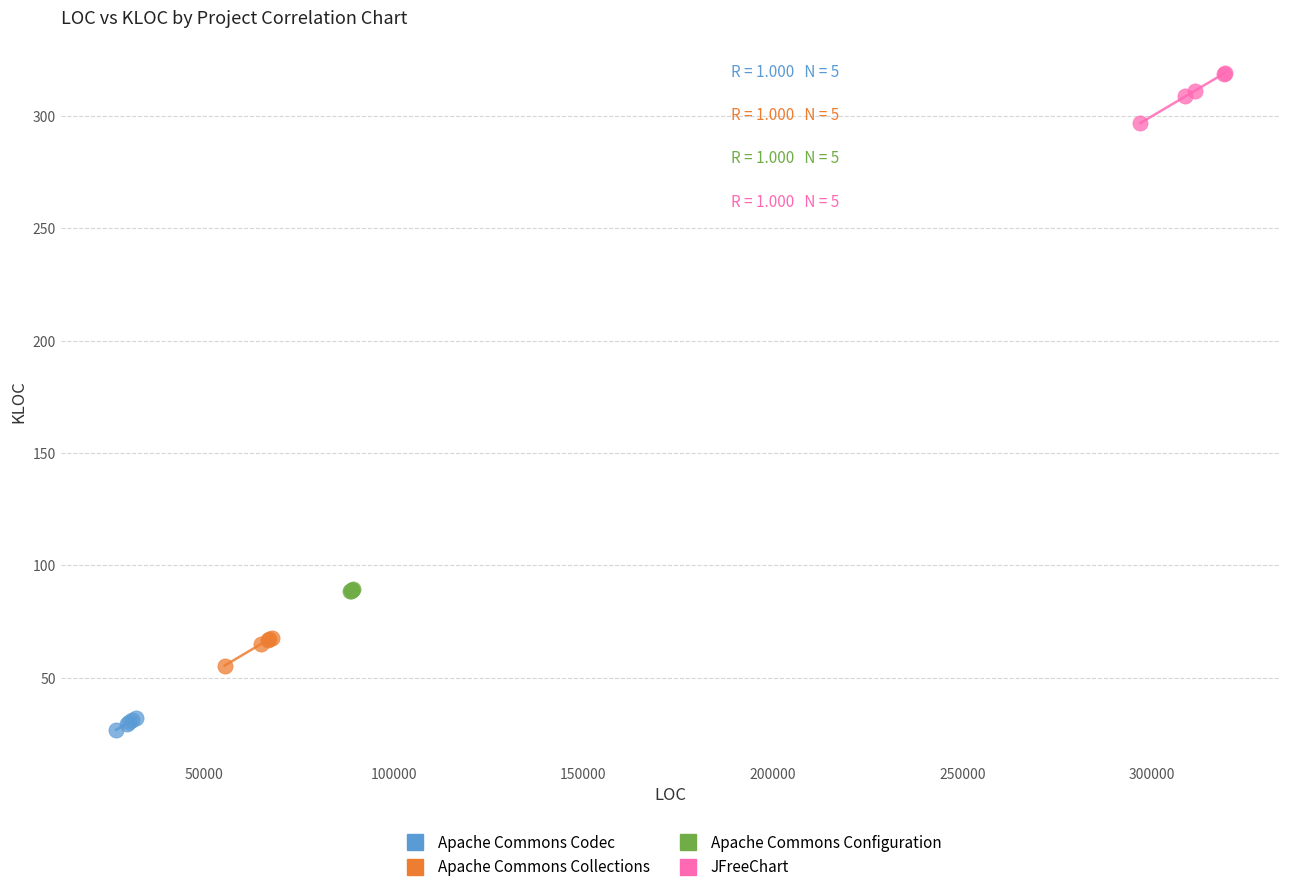

Which series reaches the maximum Y coordinate?

JFreeChart